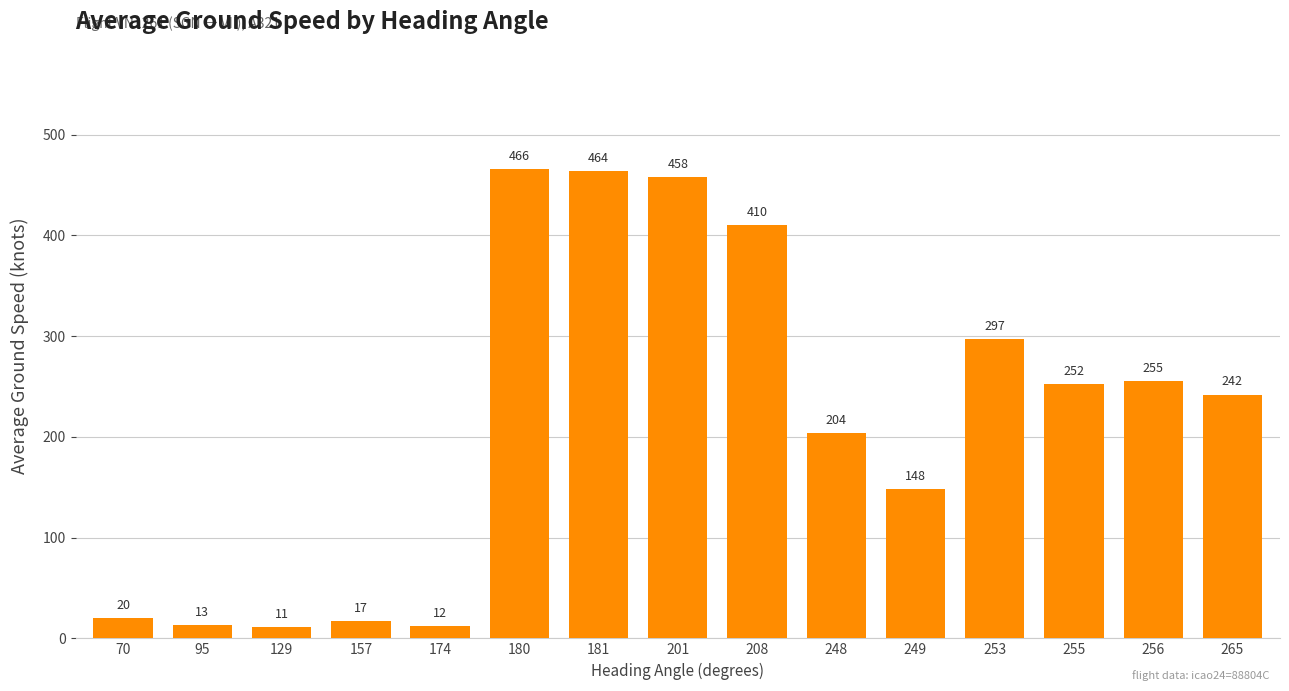

The chart shows a value of 148 at 249. True or false?

True